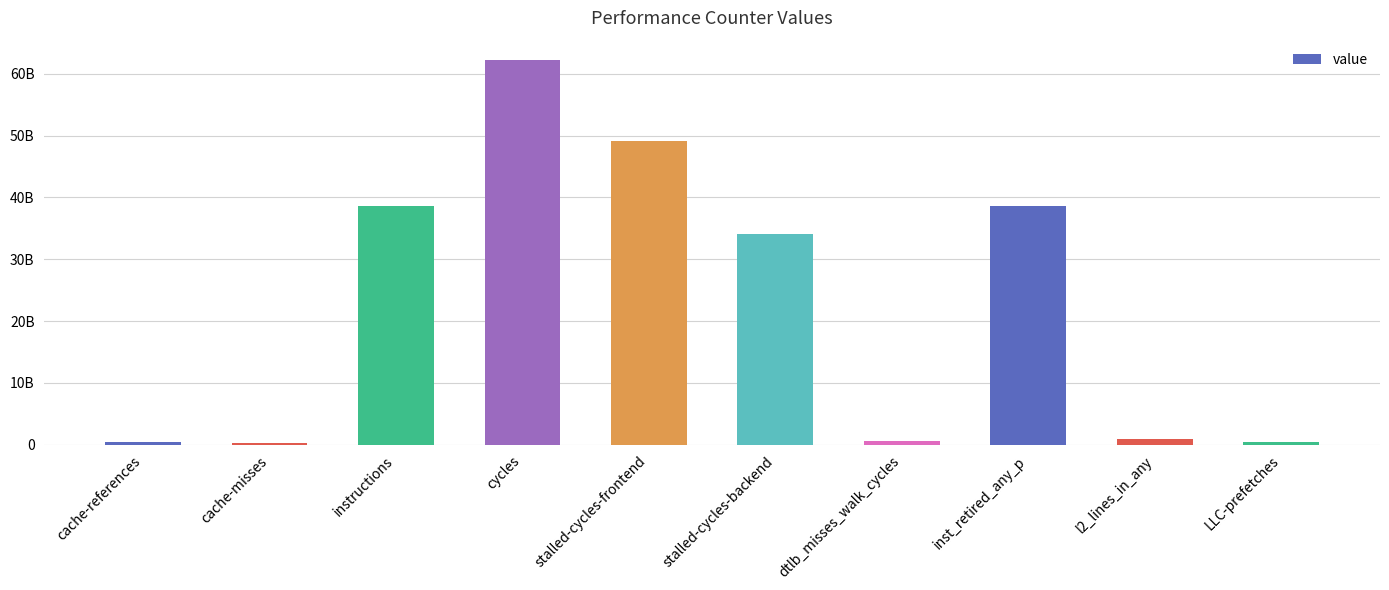

What is the label of the 6th bar from the left?

stalled-cycles-backend